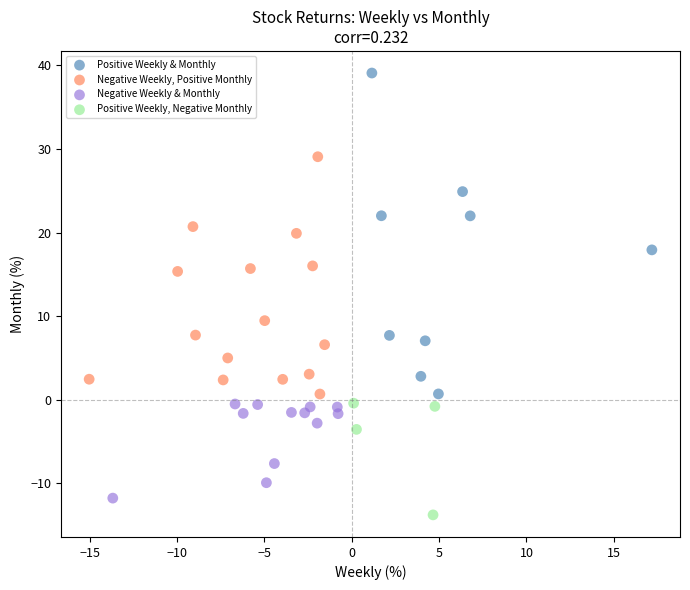

Which series contains the highest Y value?

Positive Weekly & Monthly